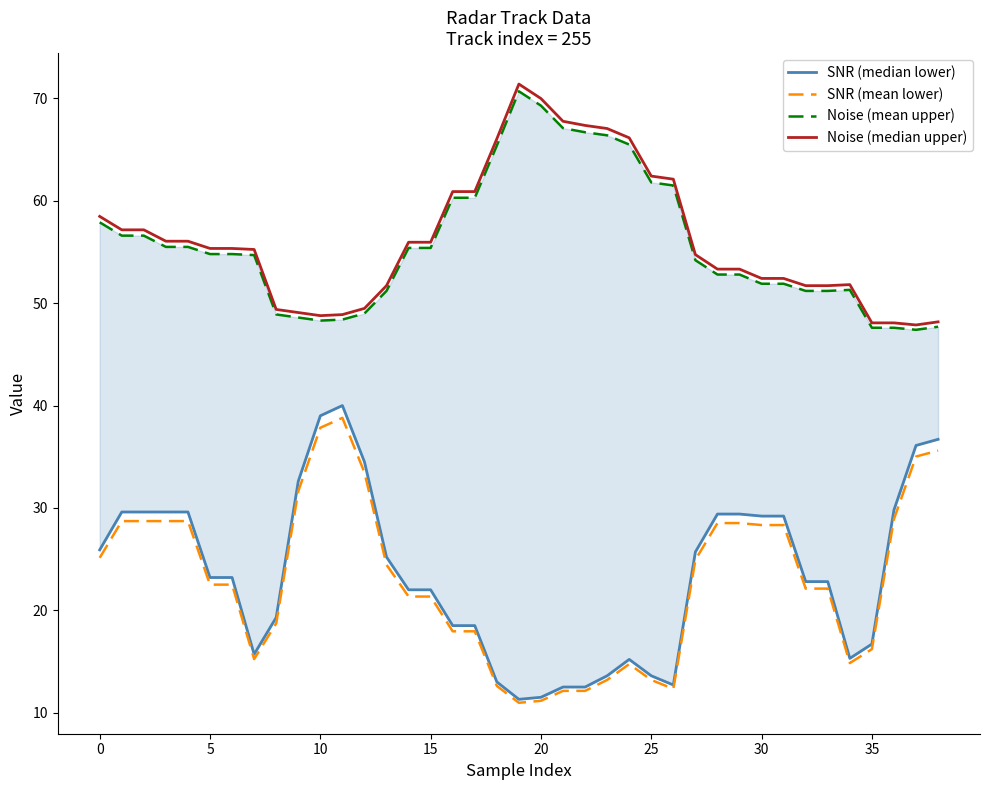

What is the value of the Noise (median upper) point at the 5th from the left?

56.1